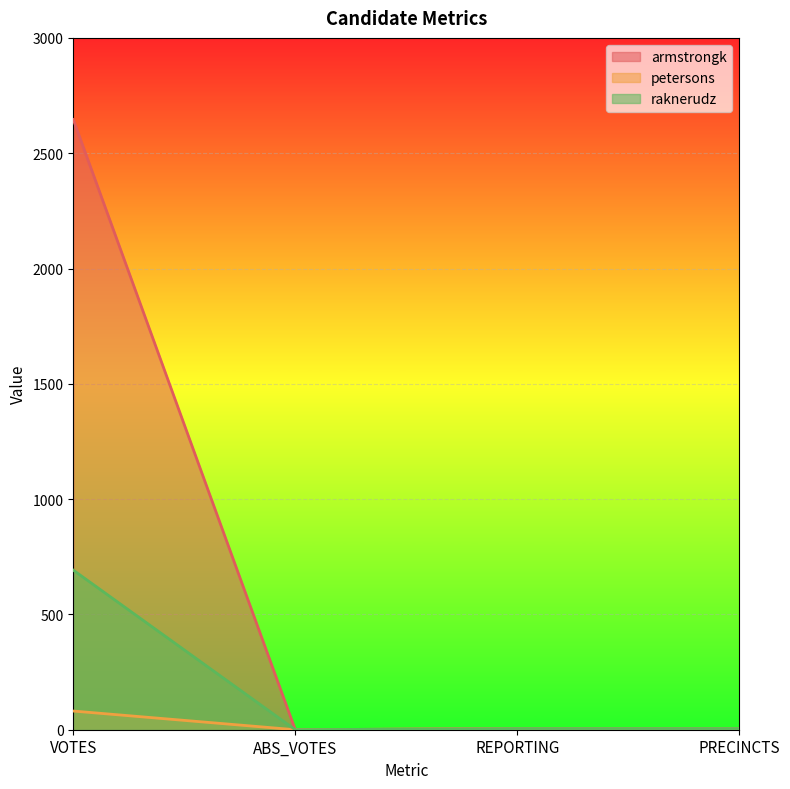

Reading left to right, transcribe all the data shown in this chart.

armstrongk: VOTES=2646	ABS_VOTES=0	REPORTING=5	PRECINCTS=5
petersons: VOTES=81	ABS_VOTES=0	REPORTING=5	PRECINCTS=5
raknerudz: VOTES=692	ABS_VOTES=0	REPORTING=5	PRECINCTS=5